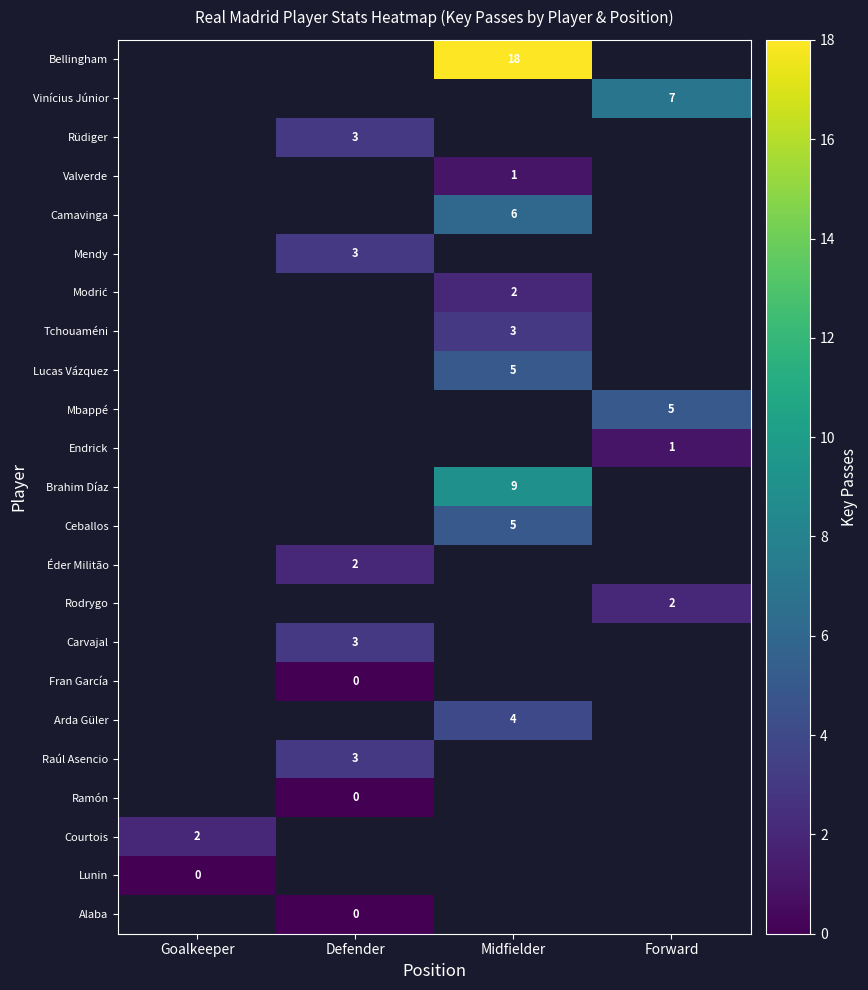

The value of Arda Güler at Midfielder is 4. True or false?

True